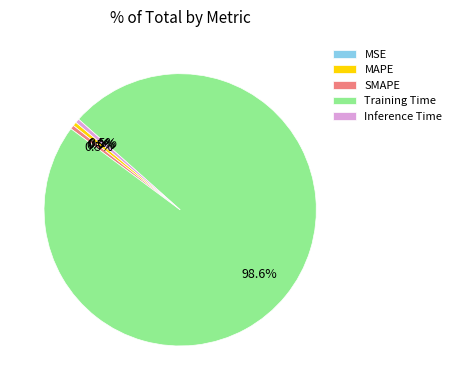

What is the total percentage of Training Time and Inference Time?

99.0%